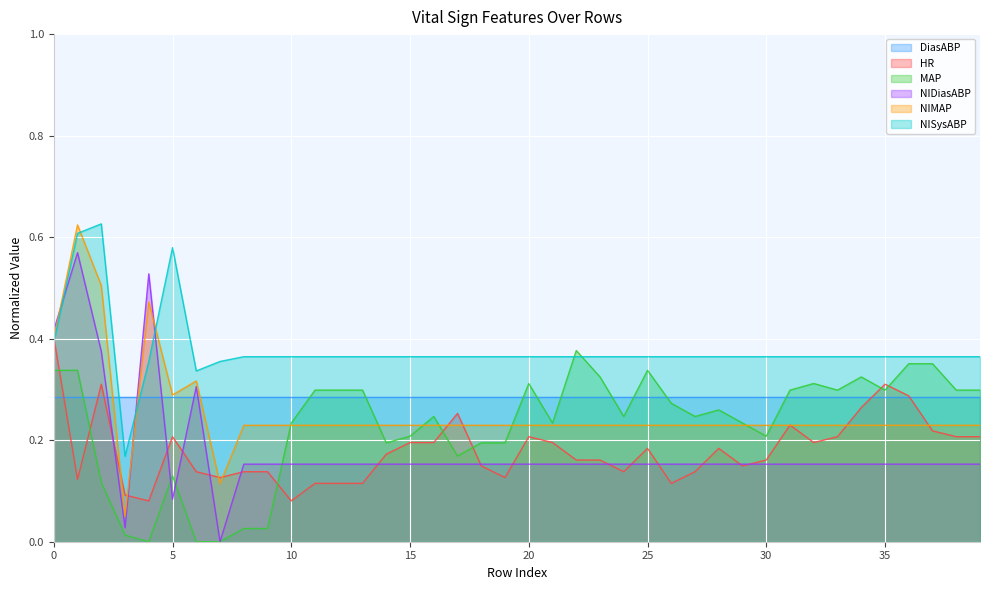

What is the label of the 2nd point from the right?

38